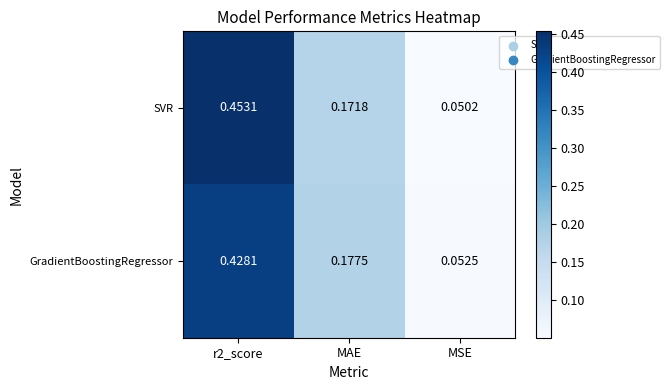

Which series has the largest total across all categories?

SVR